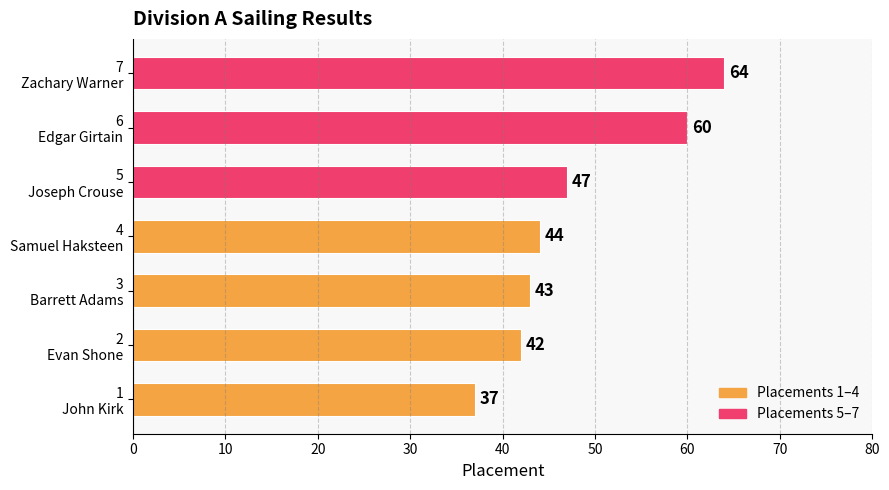

What is the average value?

48